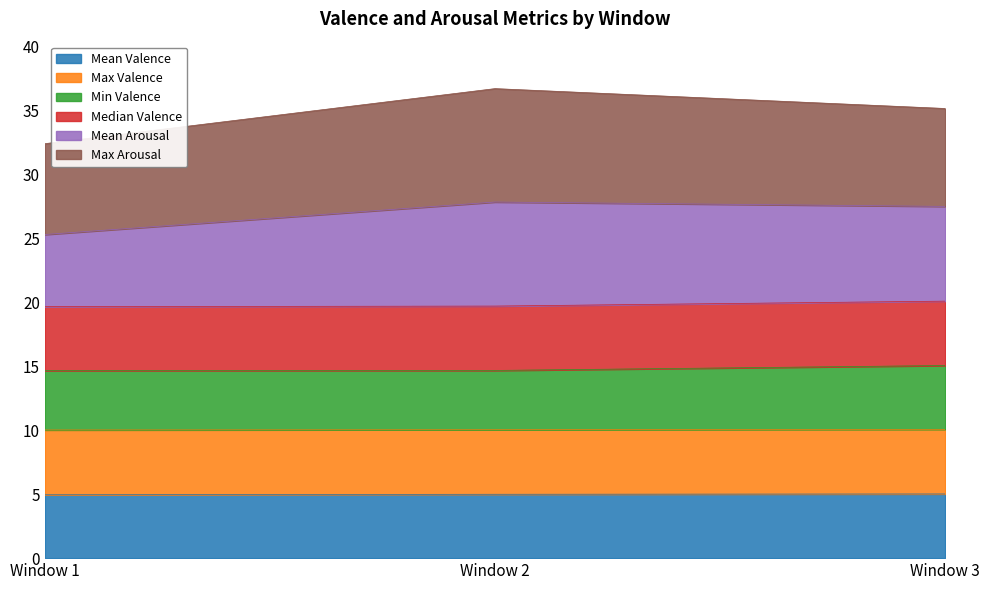

The value of Mean Valence at Window 3 is 5.0. True or false?

True